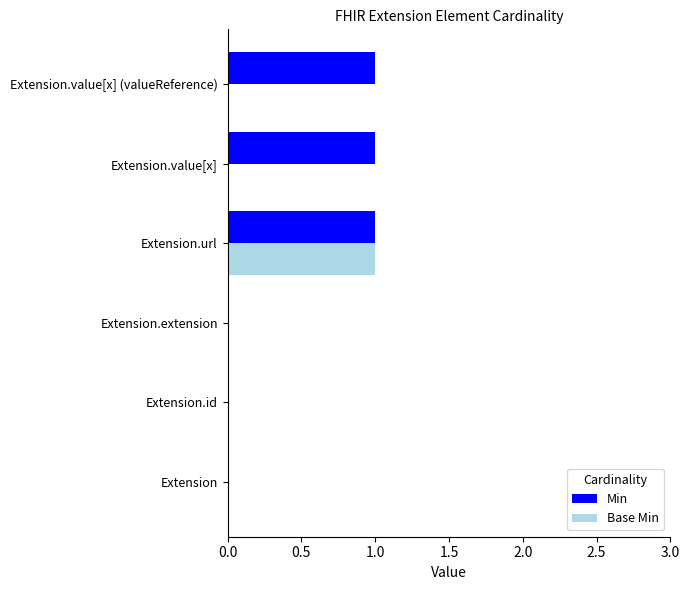

Is the value of Min at Extension.url greater than the value of Base Min at Extension.id?

Yes